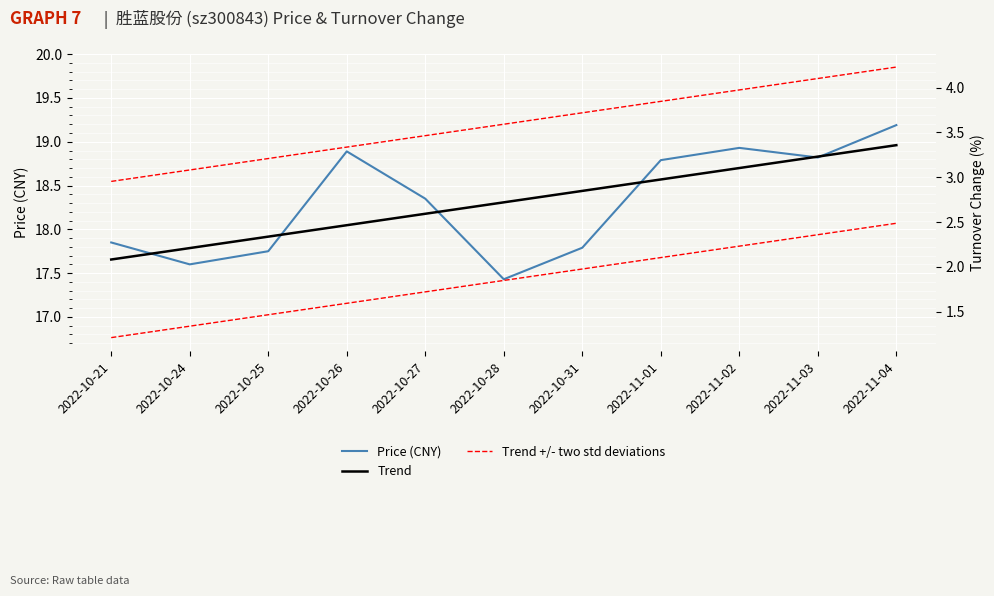

Read the Trend +/- two std deviations value at 2022-11-04.

19.9